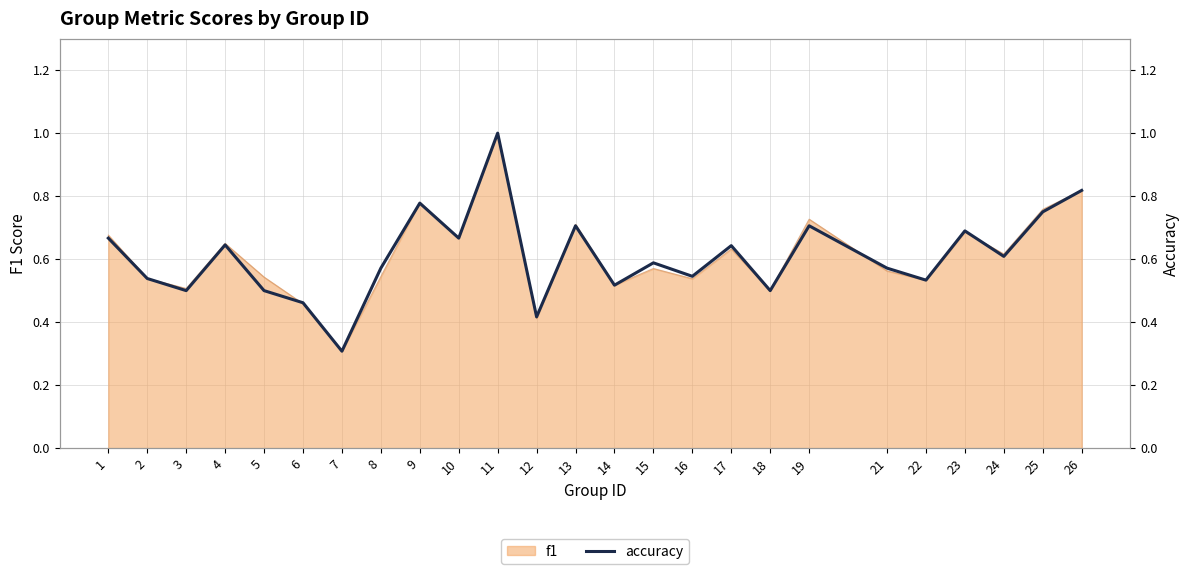

Which label corresponds to the smallest value in the chart?

7